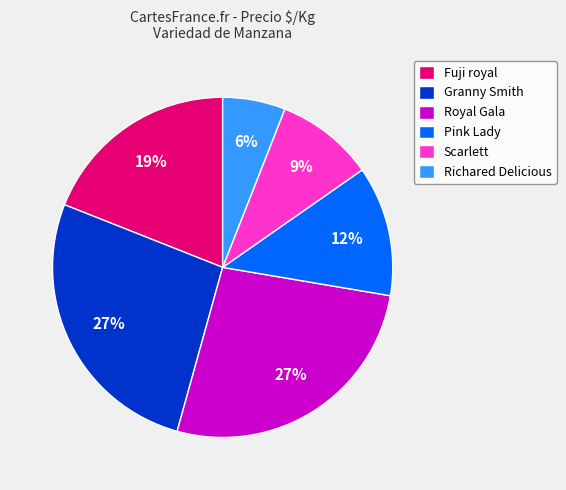

What is the smallest slice in the pie chart?

Richared Delicious